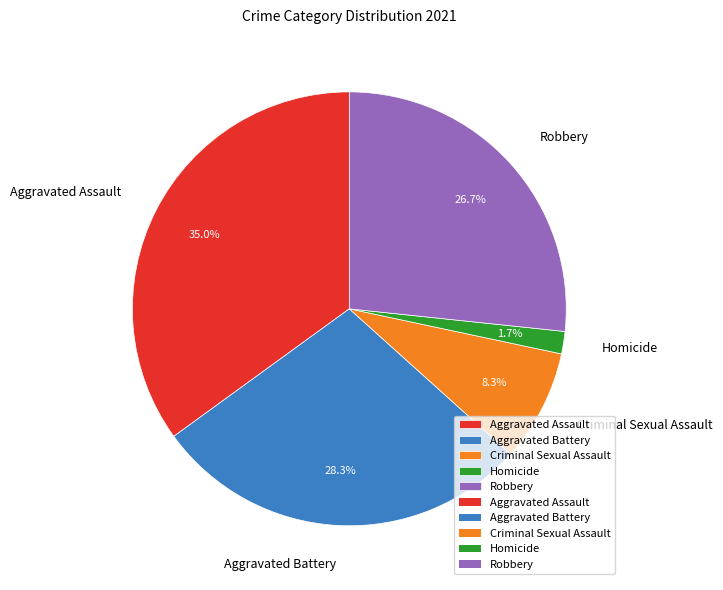

To the nearest percent, what portion does Homicide represent?

2%